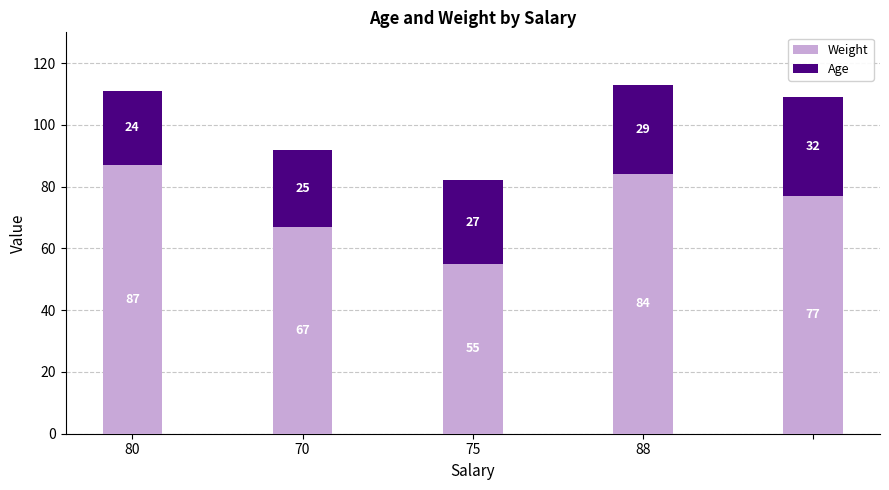

What is the minimum value for Weight?

55